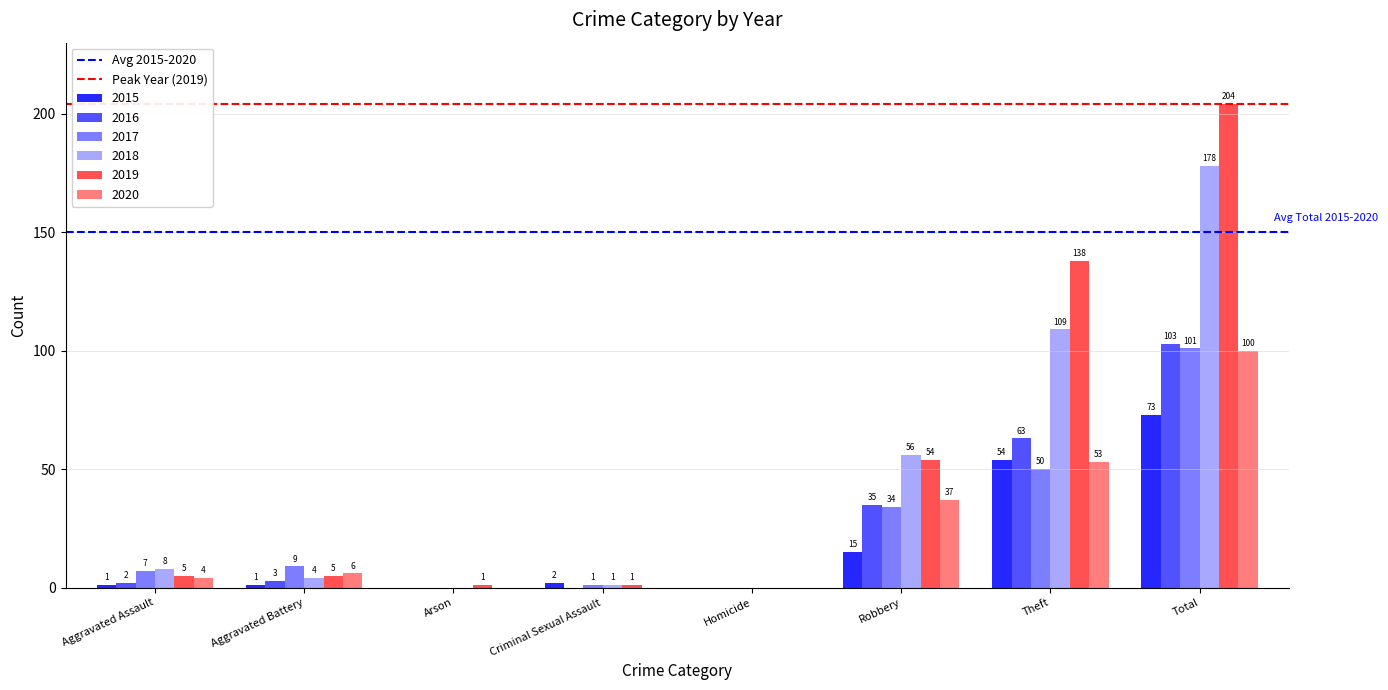

The value of 2018 at Arson is 0. True or false?

True